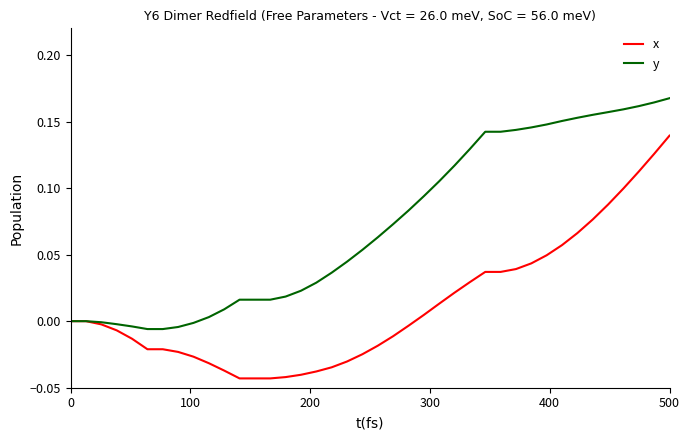

Which series has the largest range (max minus min)?

x